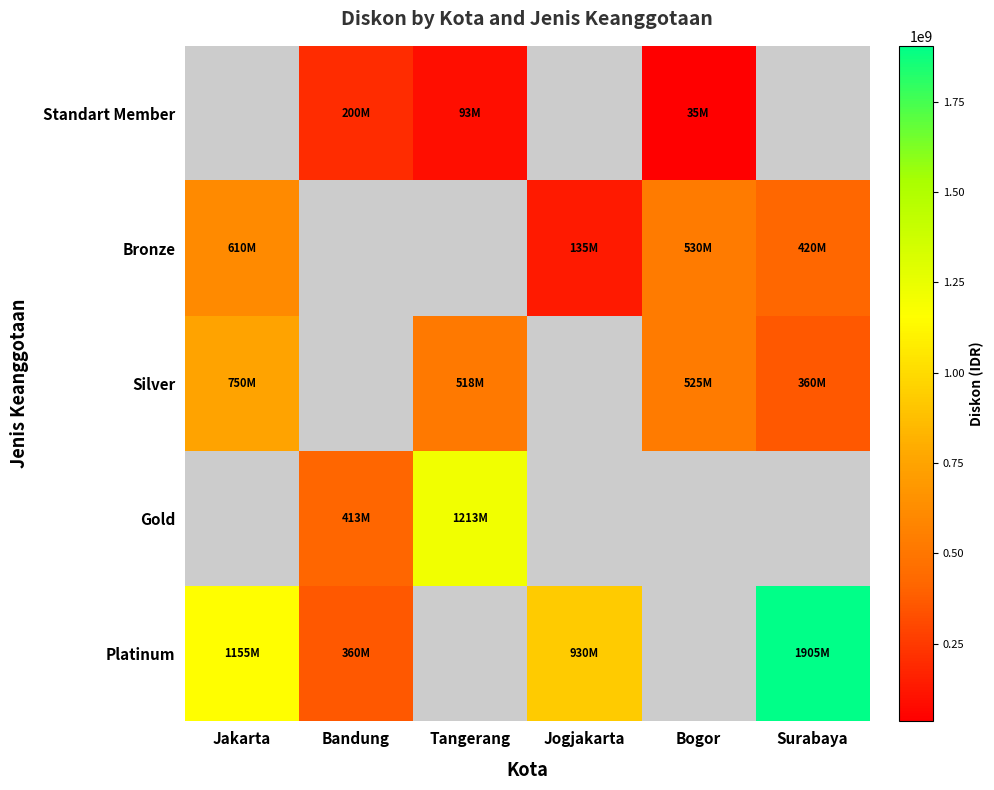

How many series are shown in this chart?

5